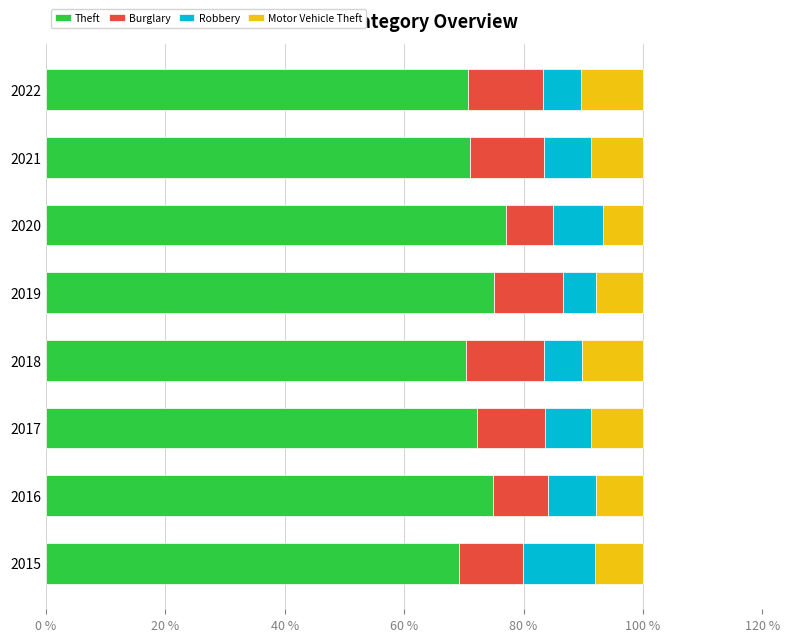

What is the total value across all series at 2015?

100.0